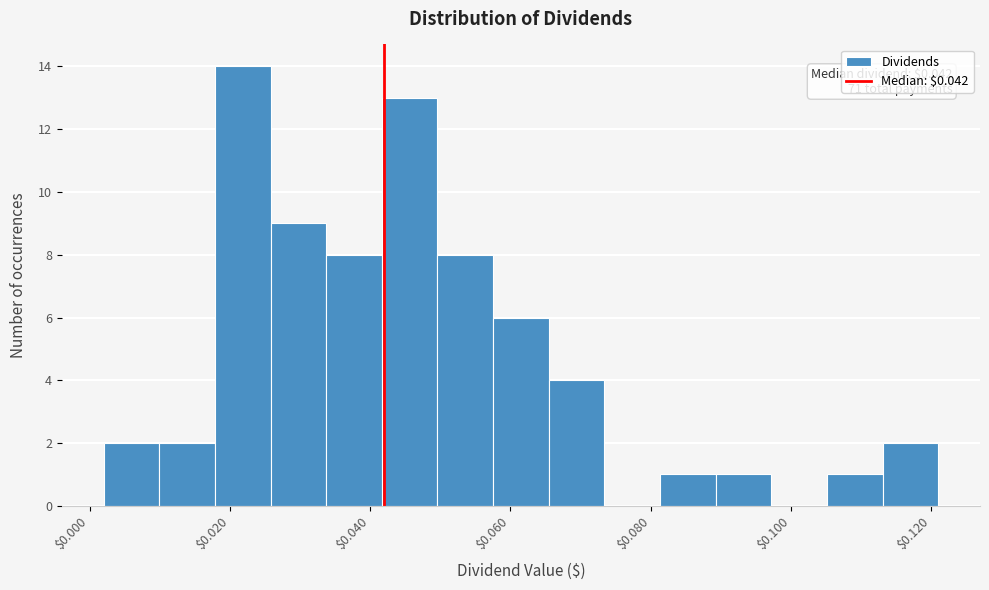

Read against the x-axis, roughly where is the centre of the tallest bar?

0.022